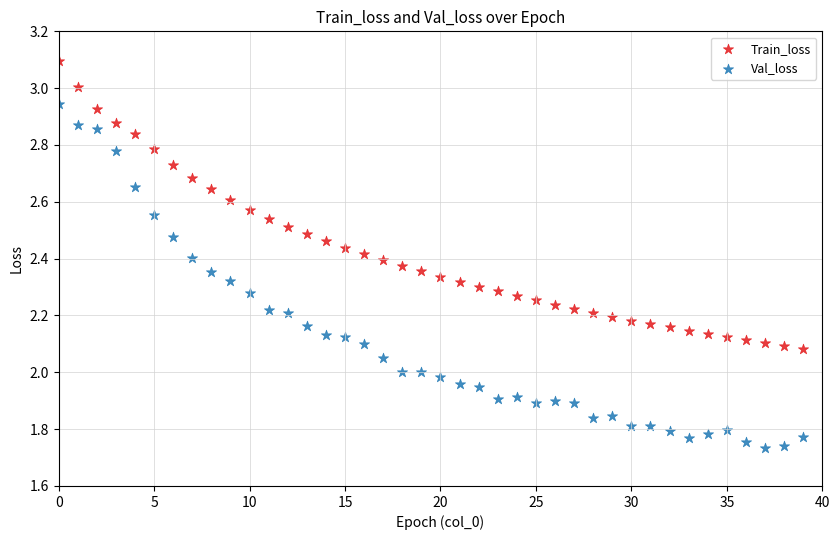

Which series reaches the minimum Y coordinate?

Val_loss